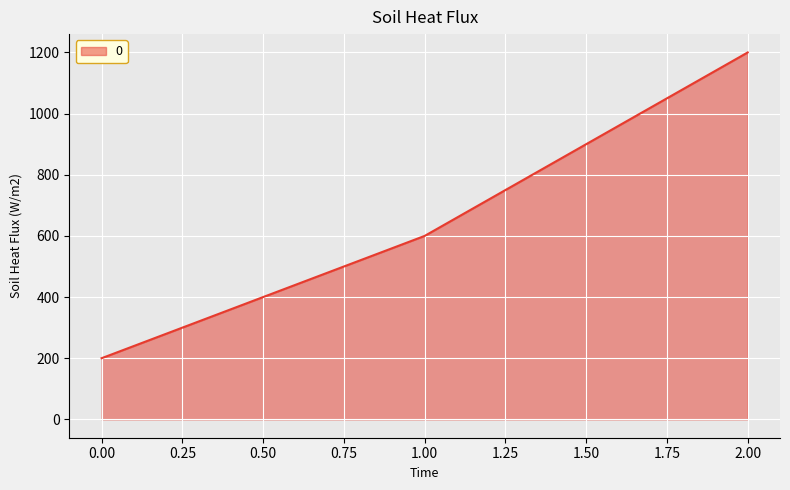

Rank the categories by value from highest to lowest.

2.00, 1.00, 0.00